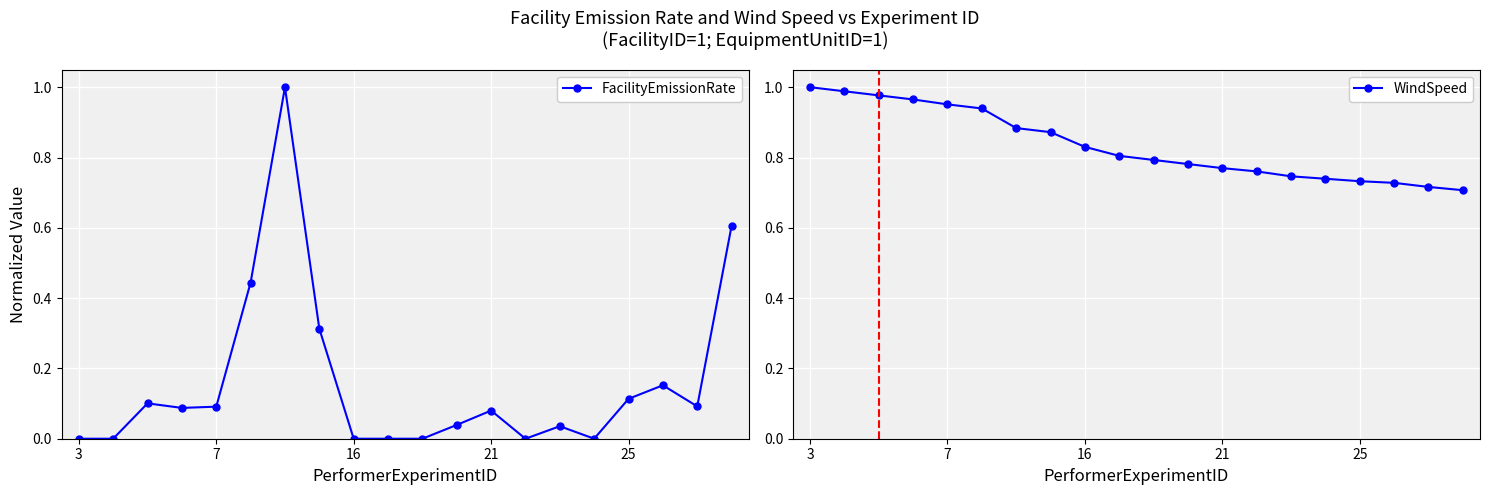

The FacilityEmissionRate series shows 0.2 at 25. True or false?

False